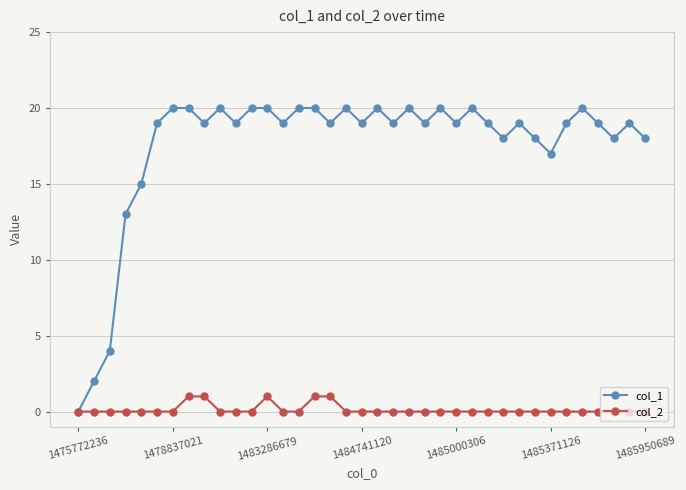

Which series has the largest total across all categories?

col_1